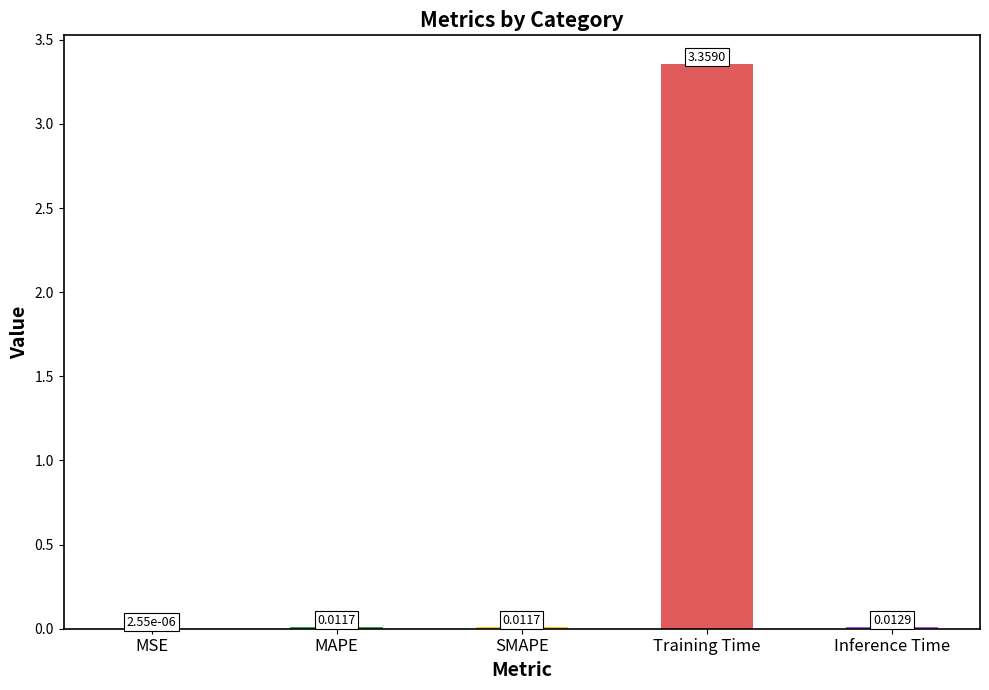

Which has a higher value, Training Time or MAPE?

Training Time